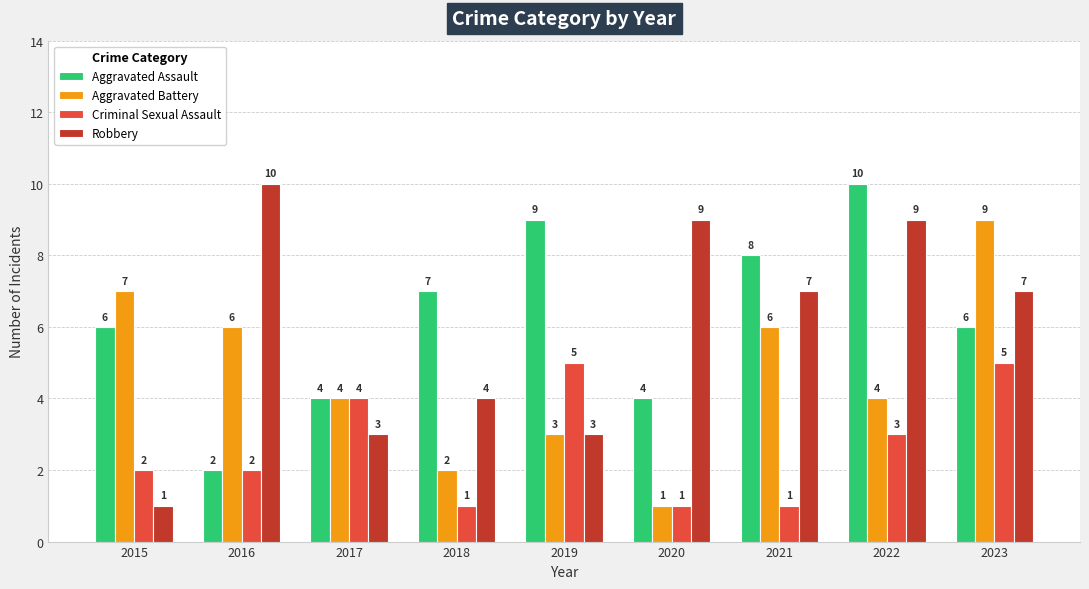

What is the maximum value shown in the chart?

10